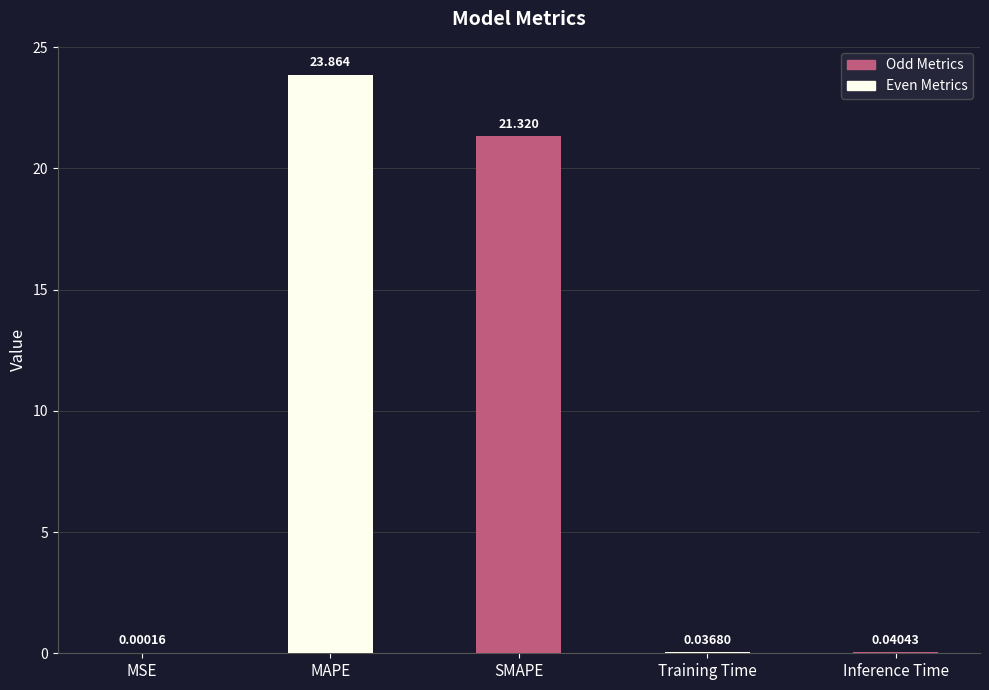

At which category does the chart reach its peak across all series?

MAPE